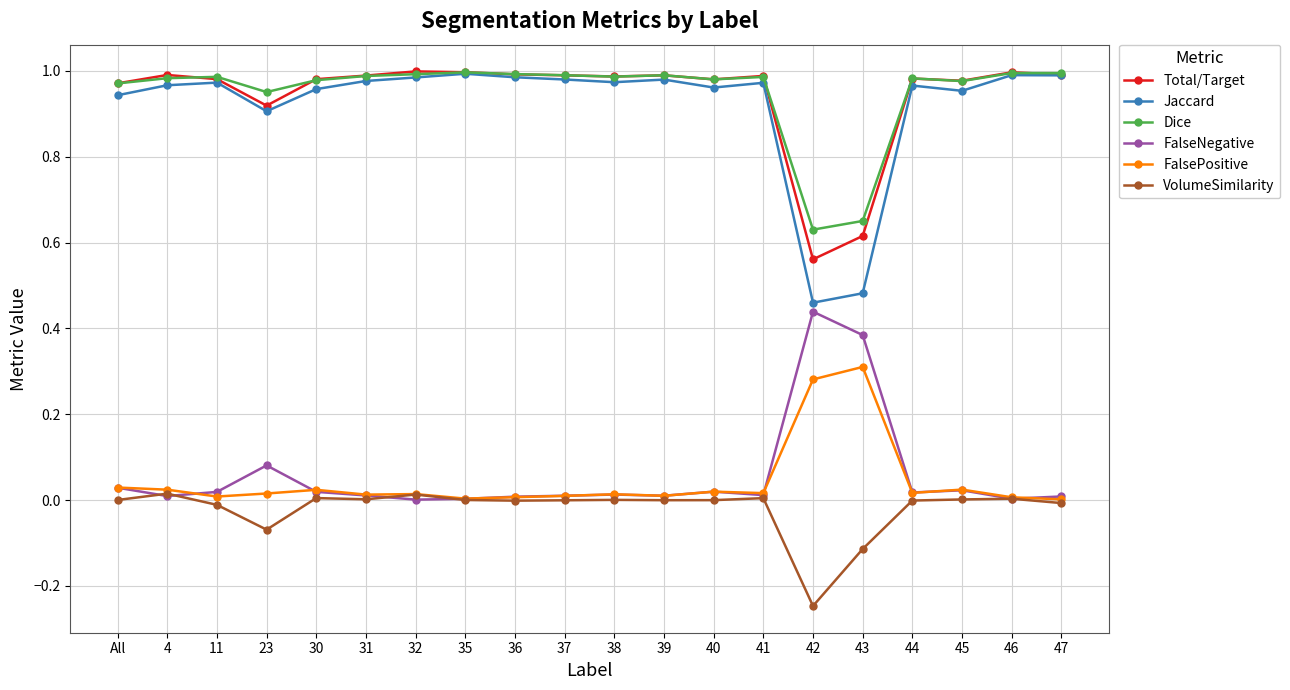

Which series has the widest spread of values?

Jaccard